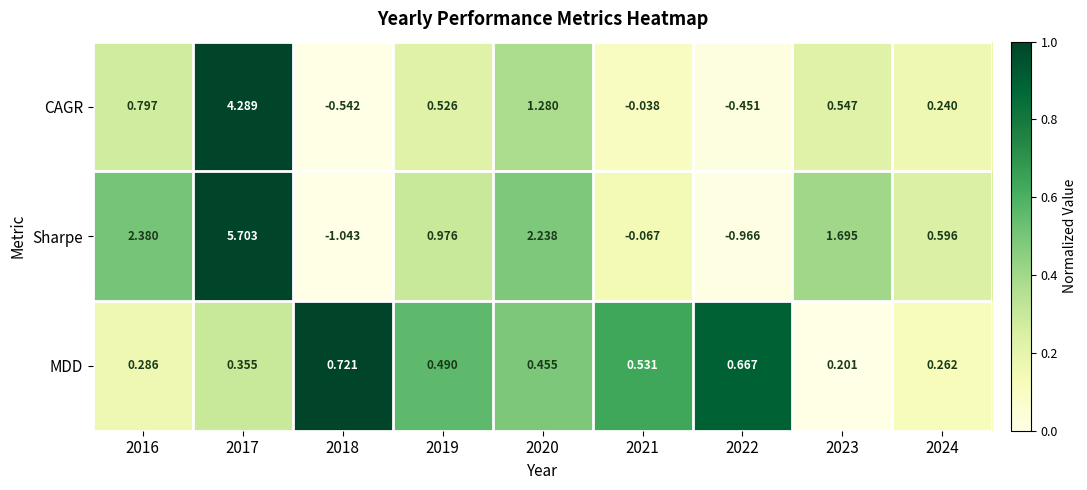

Between 2022 and 2023, which series saw the biggest shift?

Sharpe